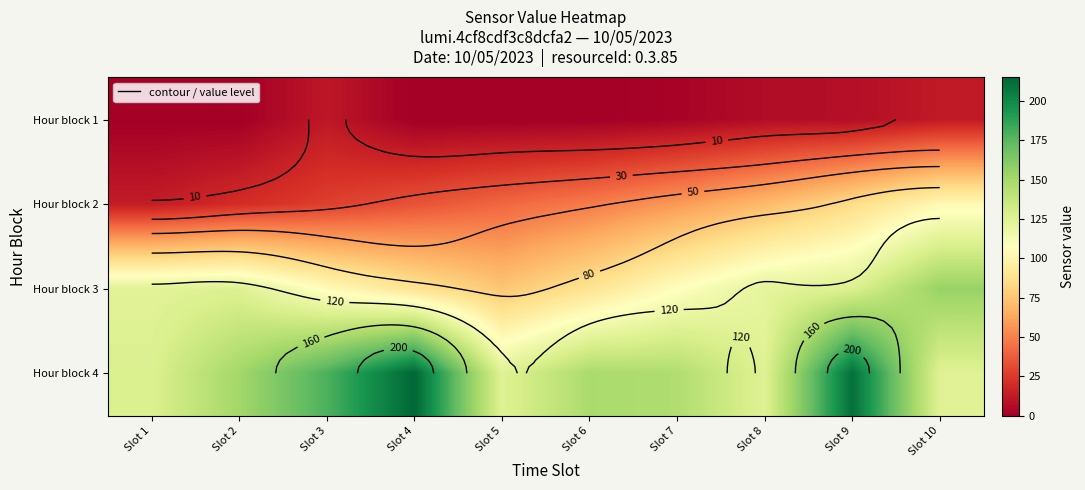

At which category is the sum across all series the highest?

Slot 9